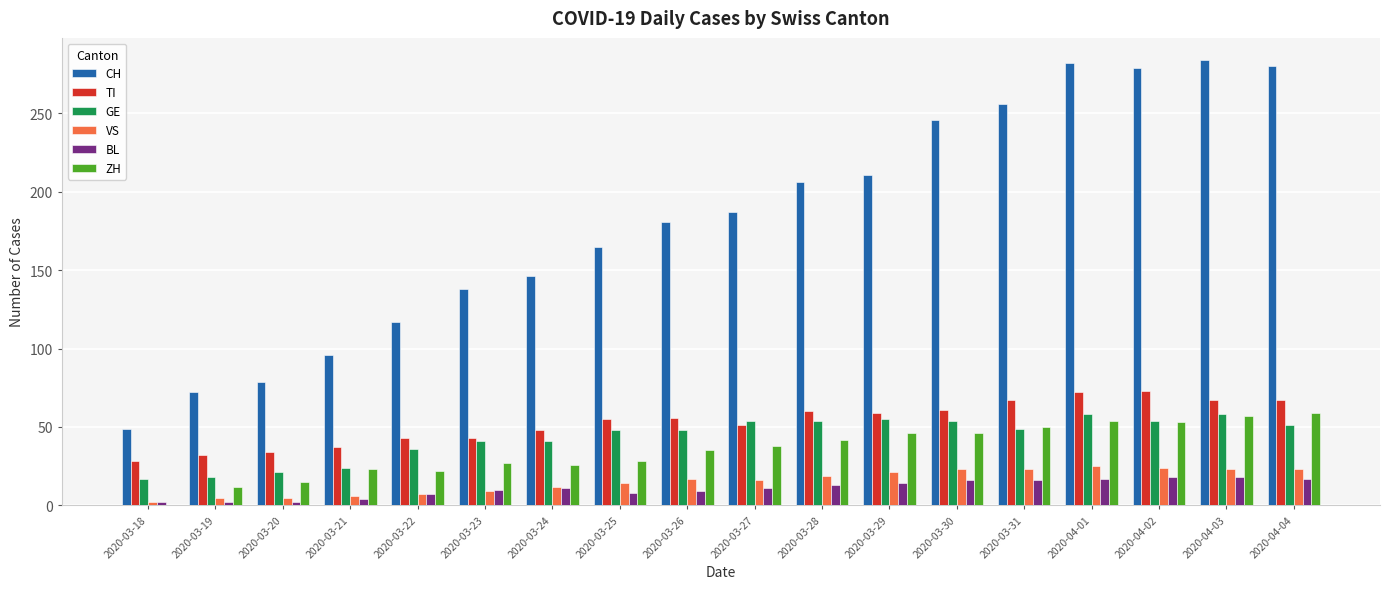

Is the value of TI at 2020-03-24 greater than the value of ZH at 2020-03-24?

Yes